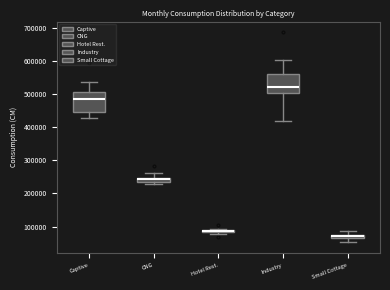

Where is the lower edge of the box for Small Cottage on the y-axis? The values are not printed on the chart, so give them approximately, as read against the axis.

60000